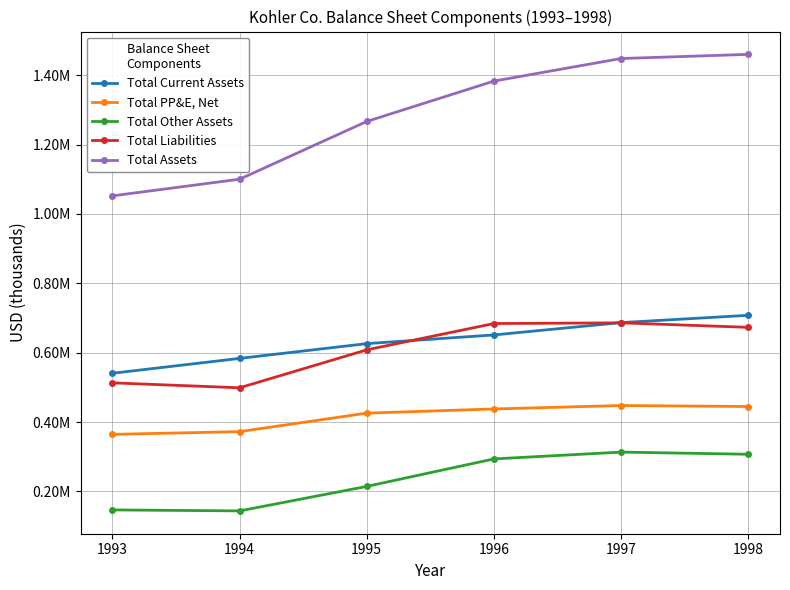

What are all the series names shown in the legend?

Total Current Assets, Total PP&E, Net, Total Other Assets, Total Liabilities, Total Assets